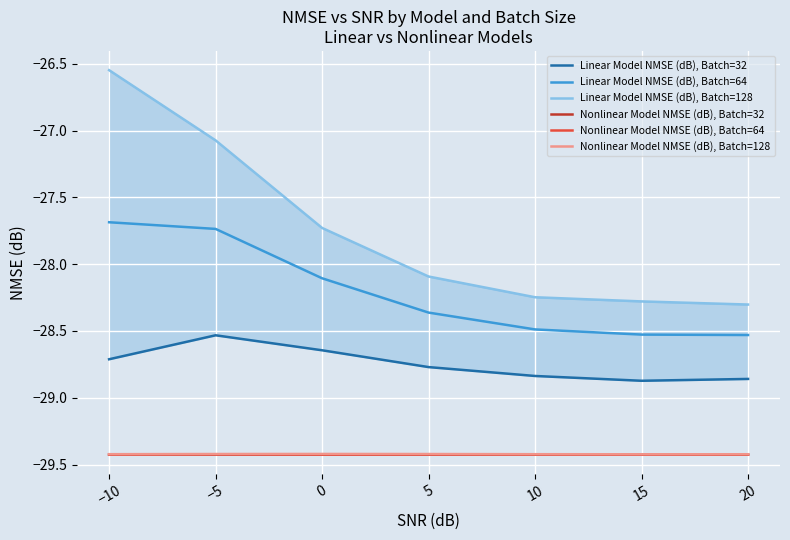

True or false: Linear Model NMSE (dB), Batch=64 and Nonlinear Model NMSE (dB), Batch=64 cross at least once.

False